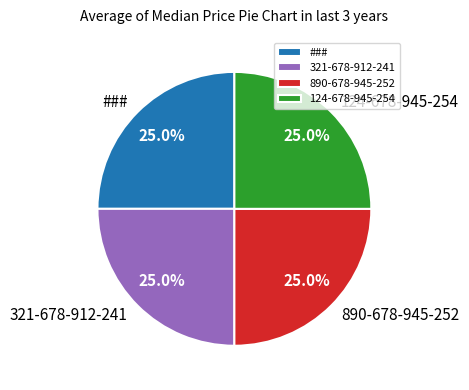

Does any single category account for the majority?

No